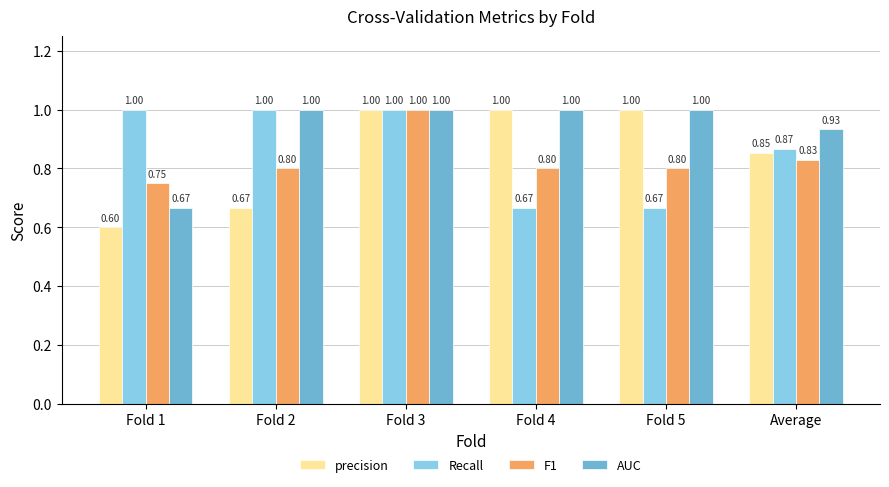

What is the difference between the maximum and minimum values in the precision series?

0.4